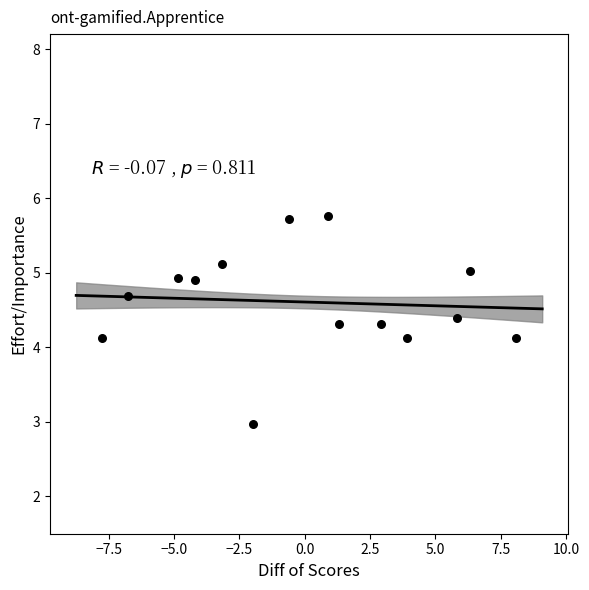

What is the range of Y values (max minus min)?

2.8